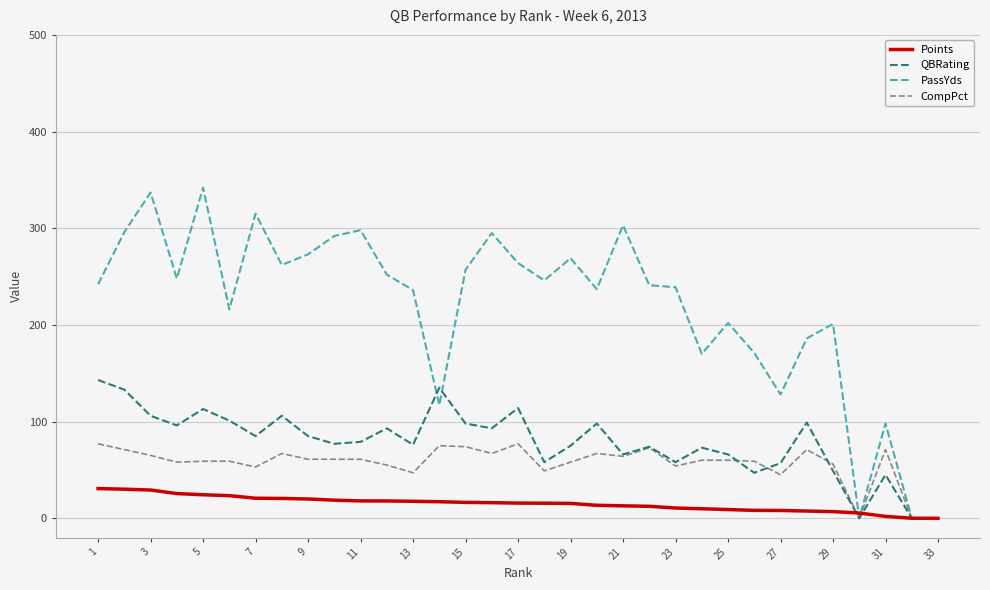

Which series has the largest range (max minus min)?

PassYds